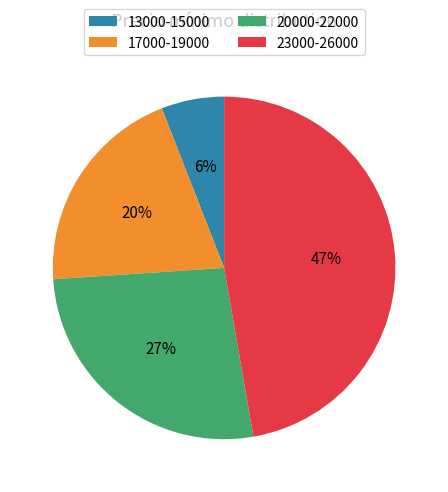

True or false: 20000-22000 accounts for 17% of the total.

False